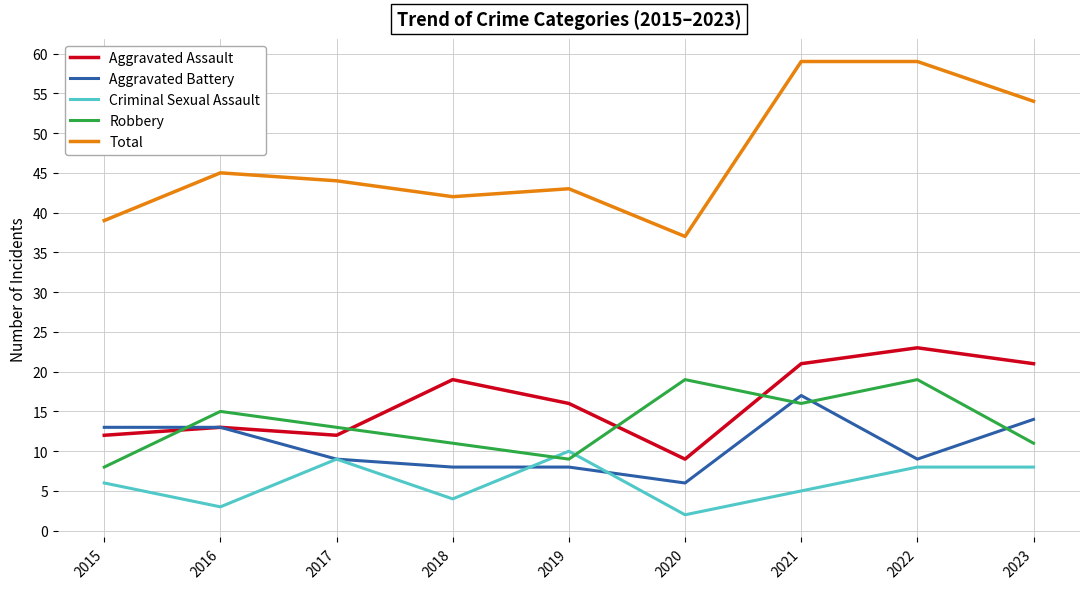

Which series has the largest total across all categories?

Total